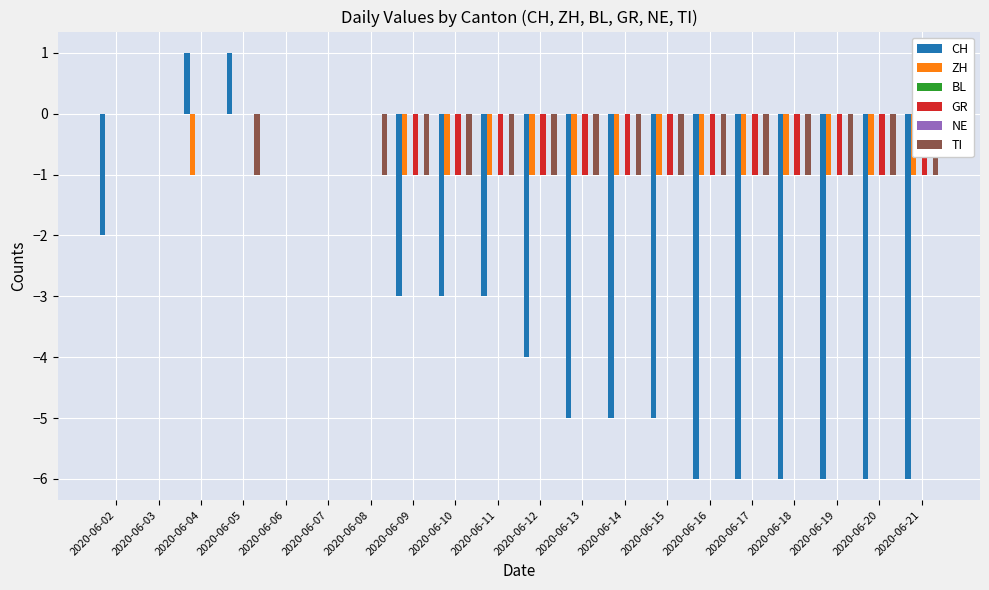

Is it true that ZH equals 0 at 2020-06-13?

False